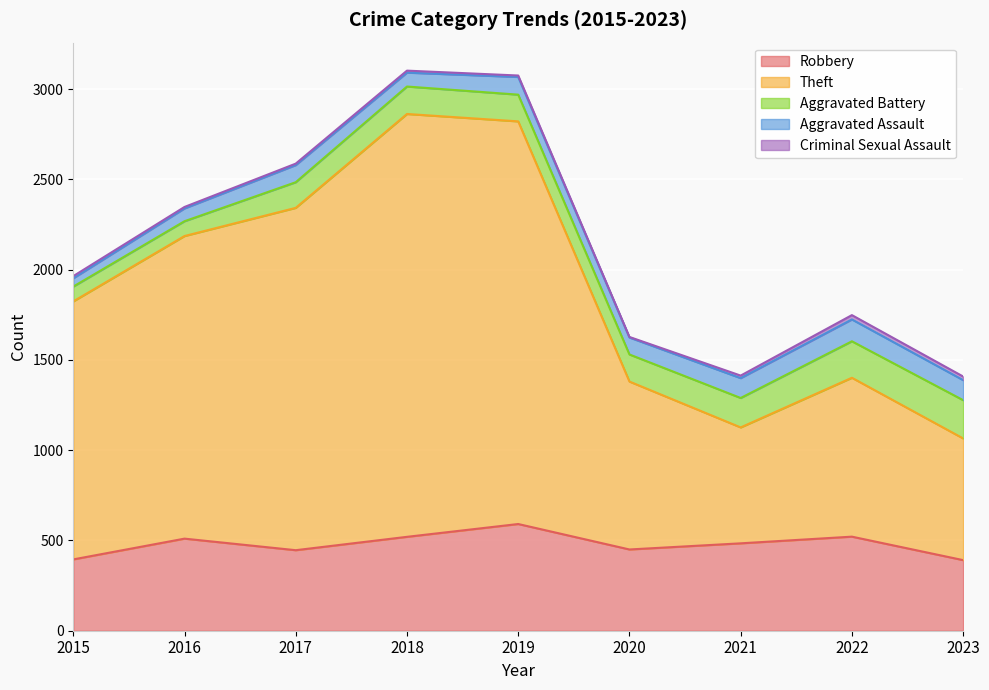

True or false: Aggravated Battery has more than 2 points higher than both neighbors.

False